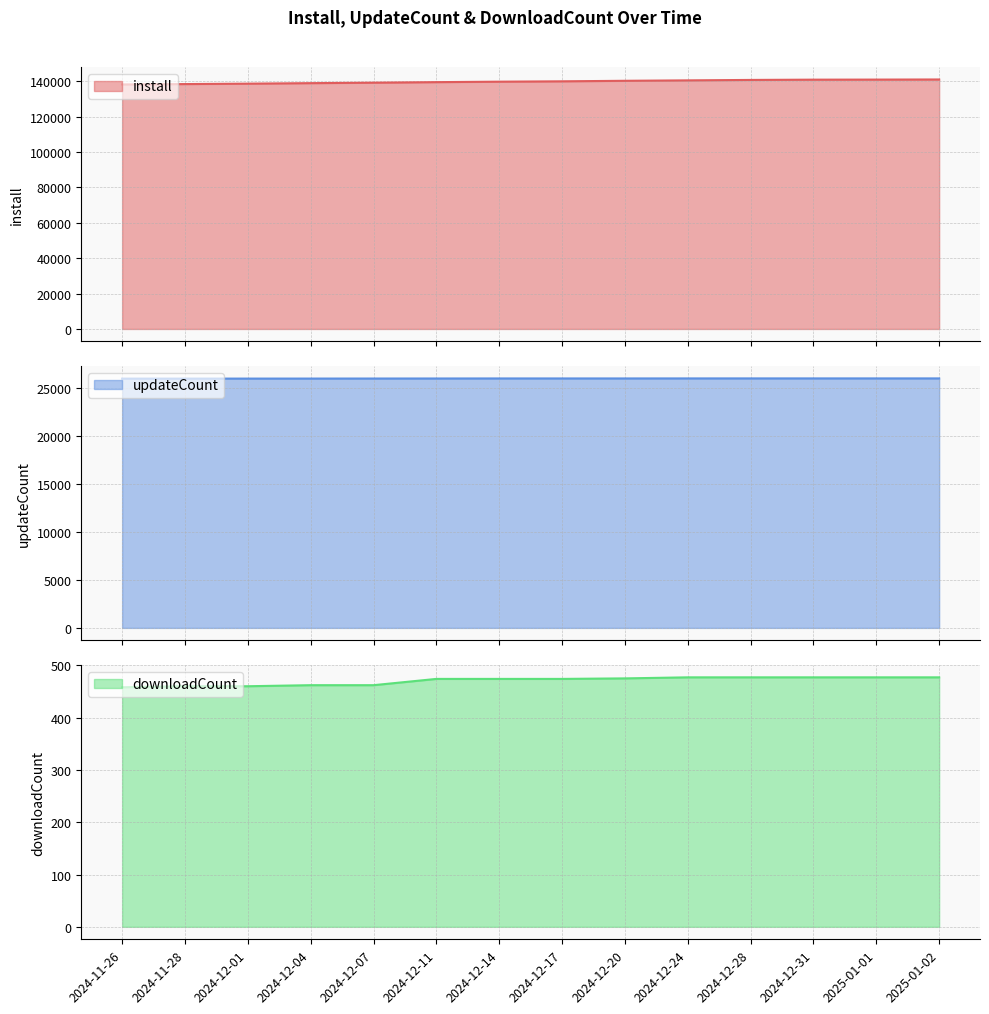

Which label corresponds to the largest value in the chart?

2025-01-02